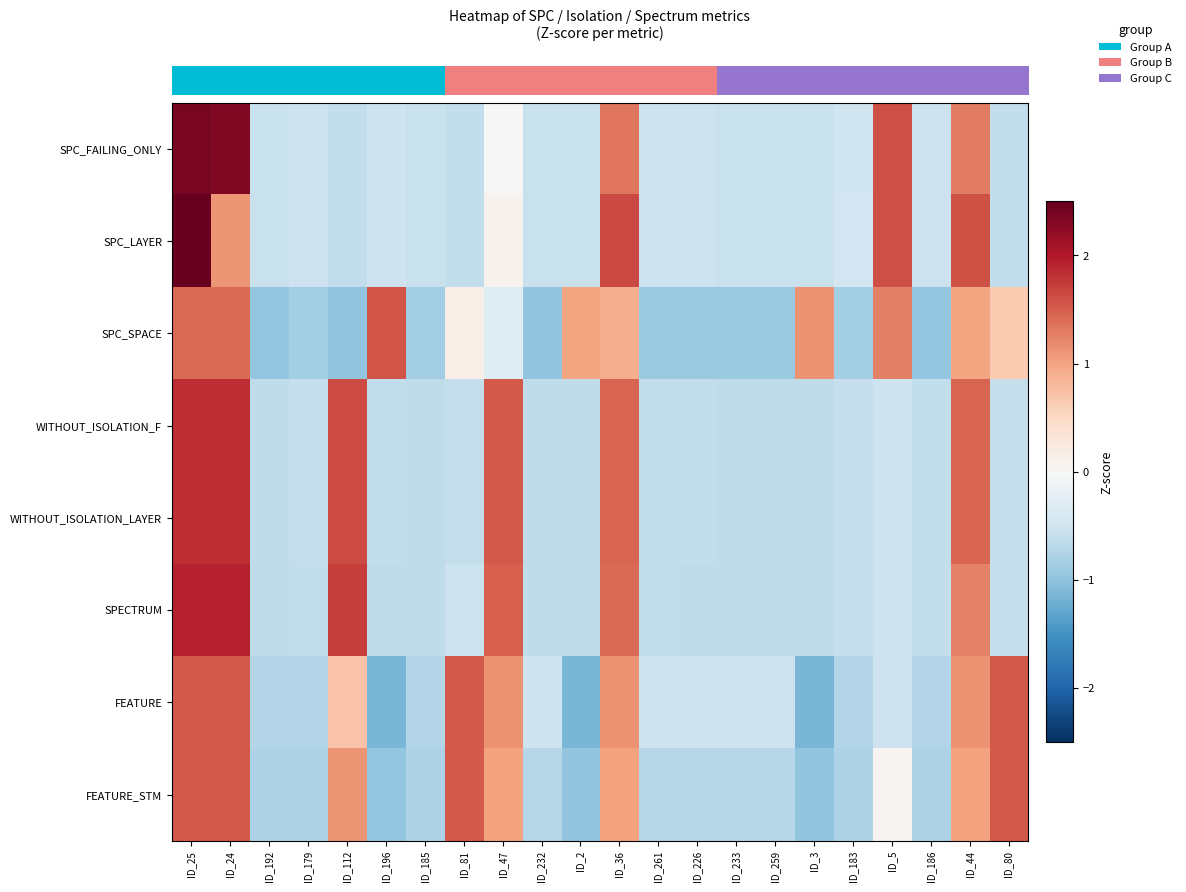

Between ID_196 and ID_81, which is larger?

ID_196